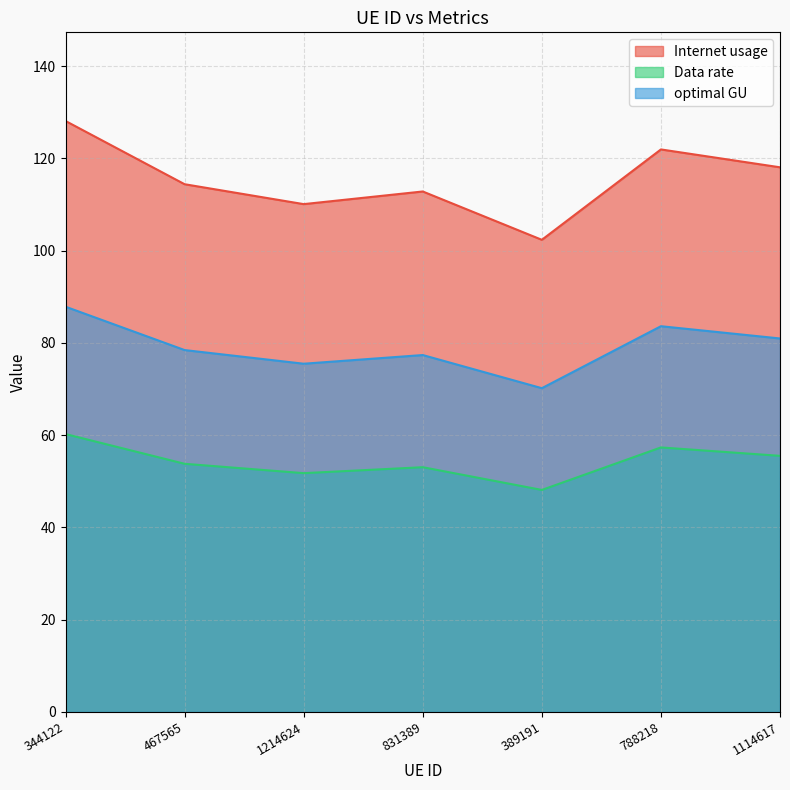

Reading left to right, transcribe all the data shown in this chart.

Internet usage: 344122=128.1	467565=114.4	1214624=110.1	831389=112.8	389191=102.4	788218=121.9	1114617=118.1
Data rate: 344122=60.2	467565=53.8	1214624=51.8	831389=53.1	389191=48.1	788218=57.3	1114617=55.5
optimal GU: 344122=87.9	467565=78.5	1214624=75.5	831389=77.4	389191=70.2	788218=83.6	1114617=81.0